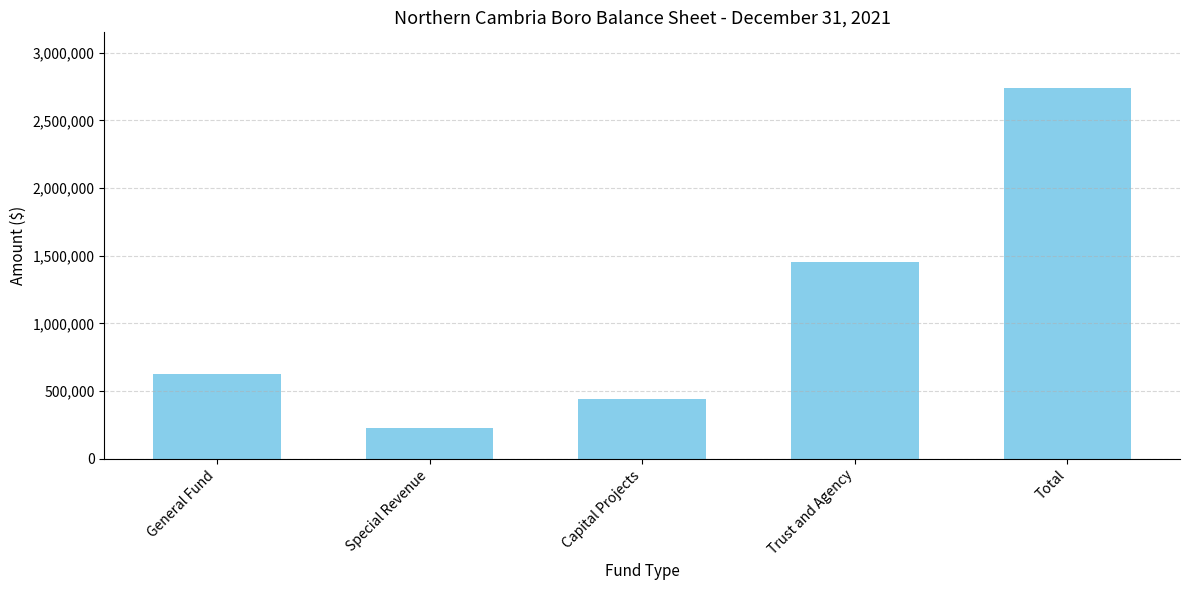

The value at Special Revenue is 117969. True or false?

False